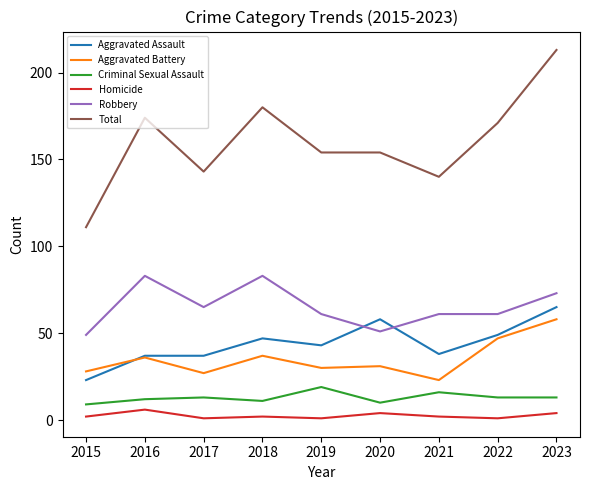

What is the approximate value of Total at 2016?

174